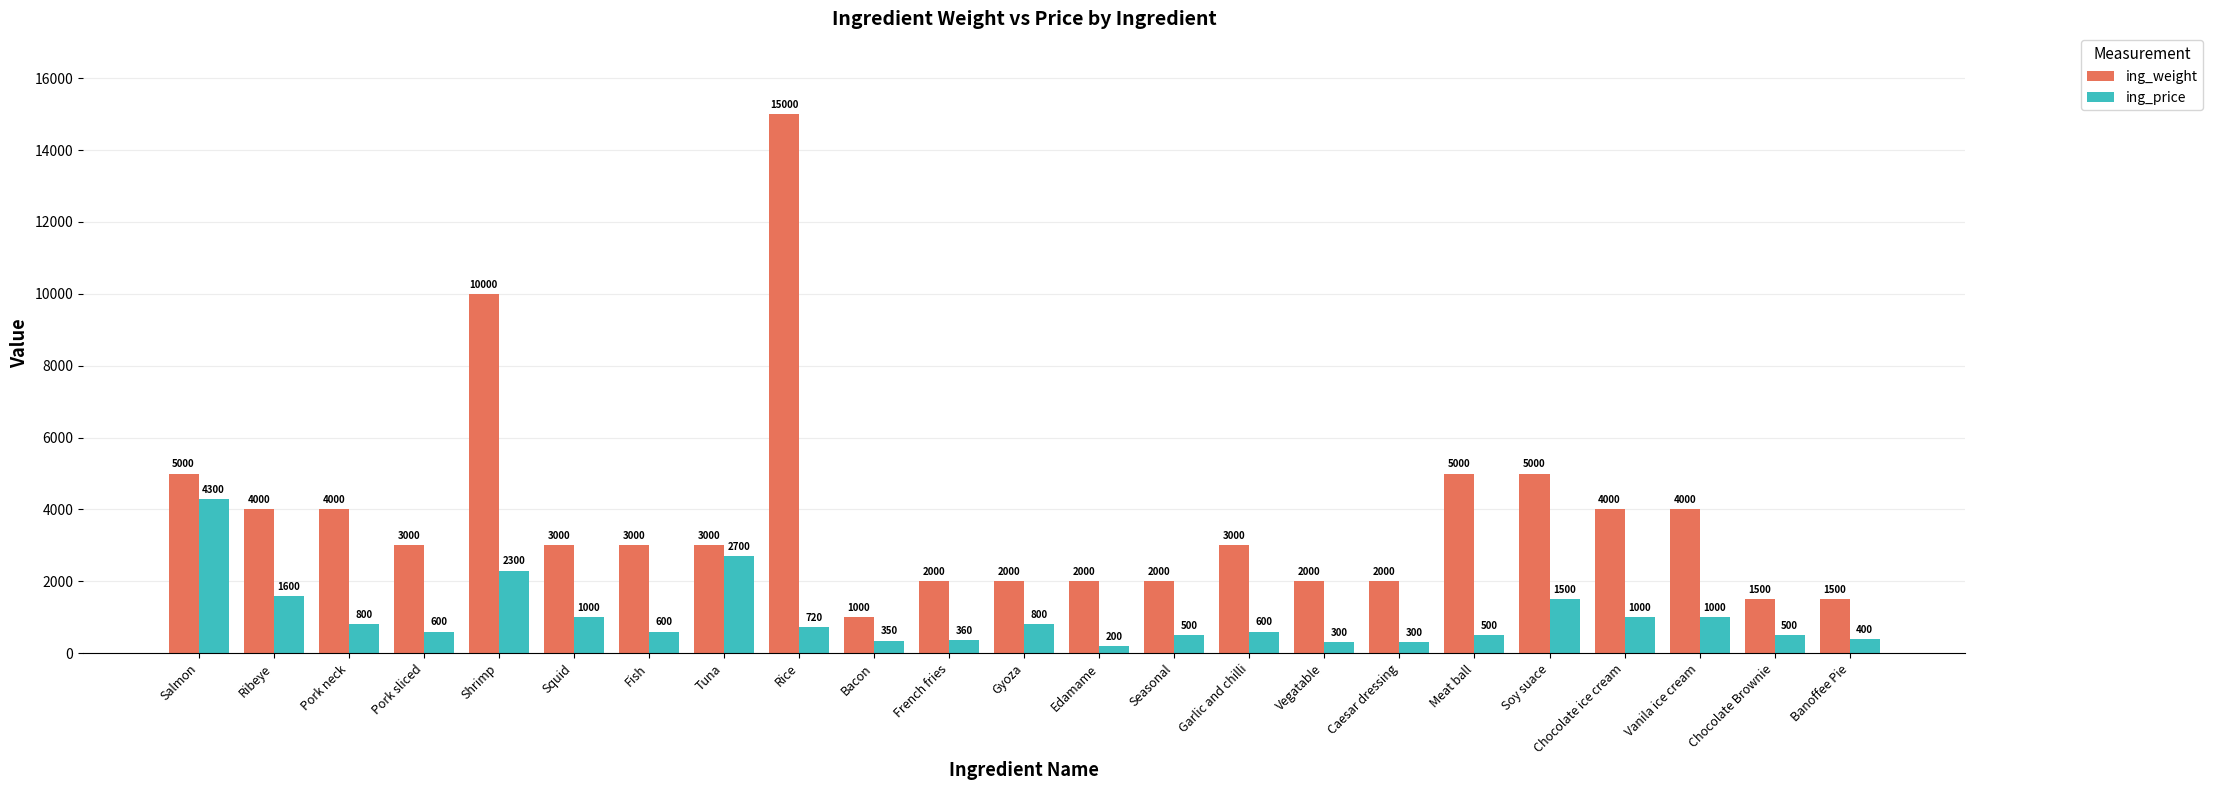

What is the sum of the ing_weight values at Squid and Seasonal?

5000